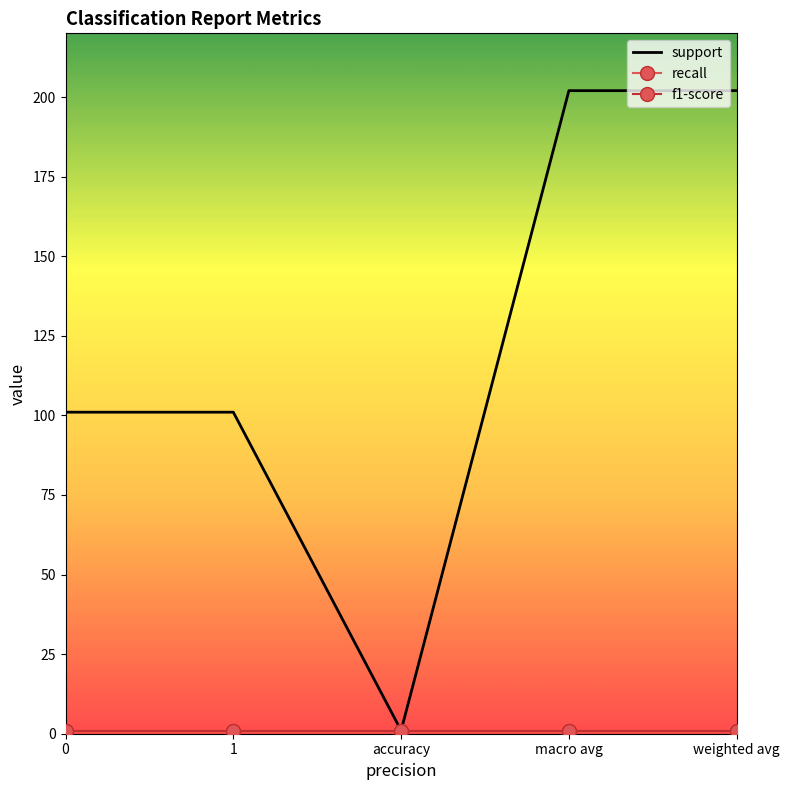

Rank the series at 1 from highest to lowest value.

support, recall, f1-score